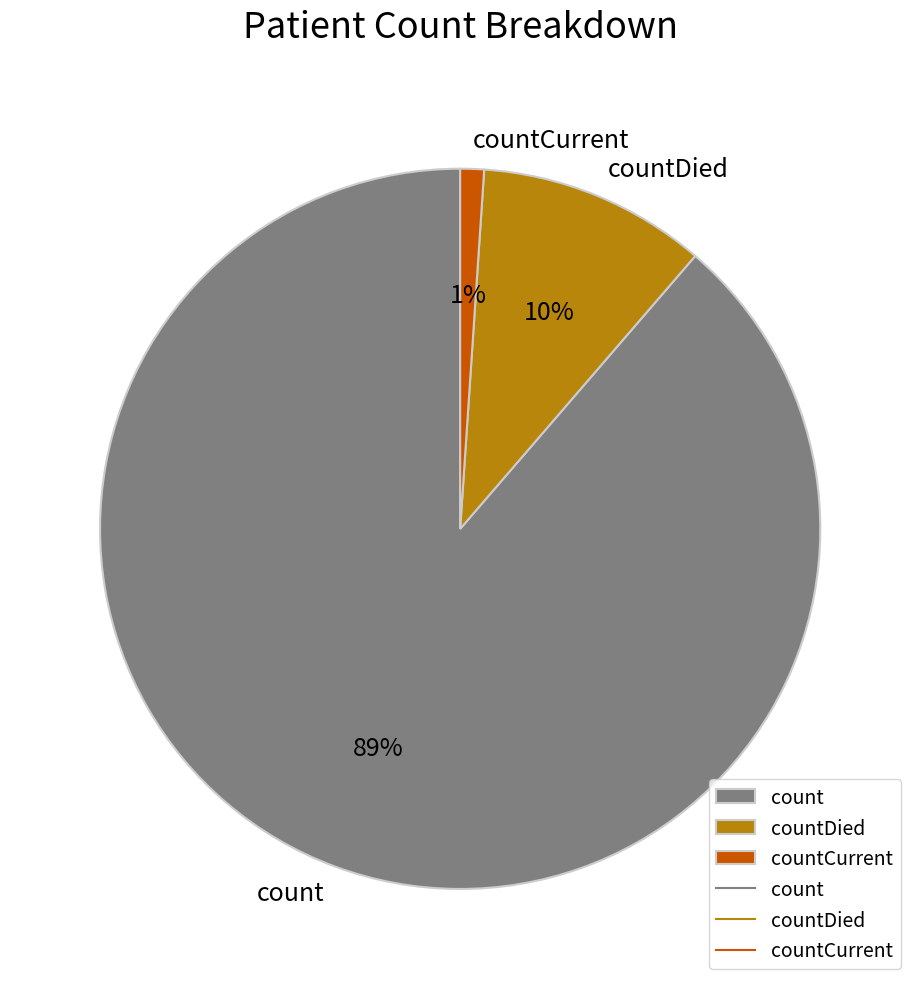

The count slice represents 75% of the pie. True or false?

False